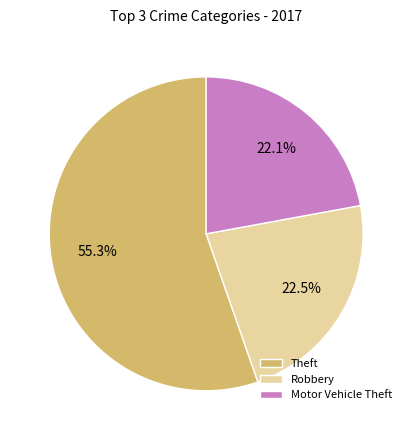

To the nearest percent, what is the difference between the Motor Vehicle Theft and Theft slice percentages?

33%